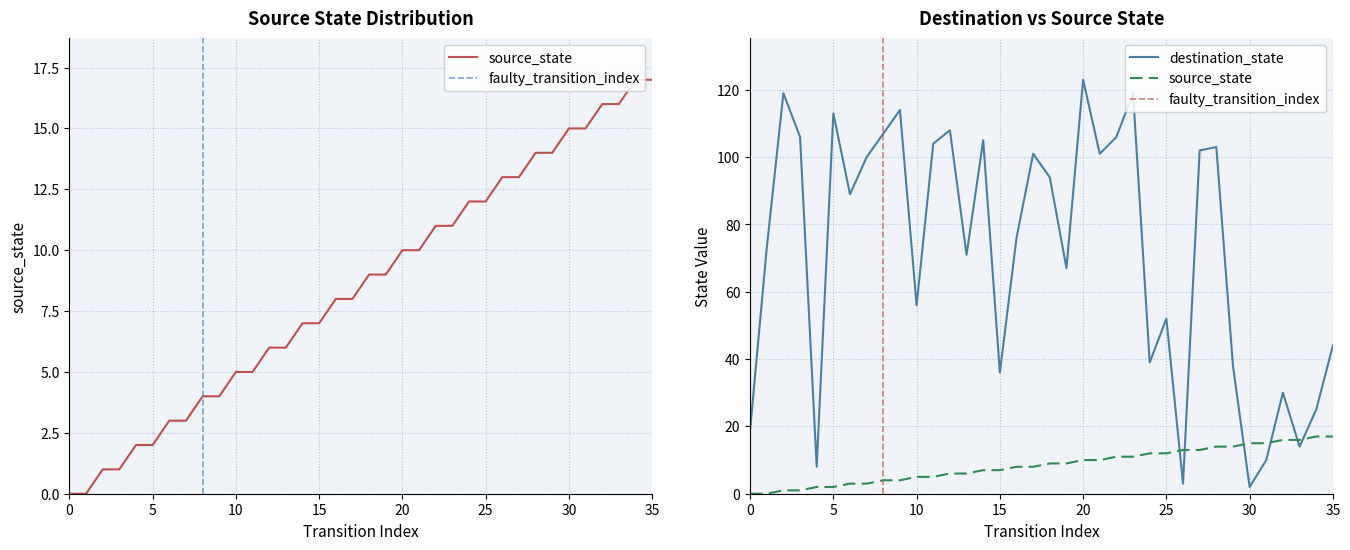

Between 16 and 27, which is larger?

27